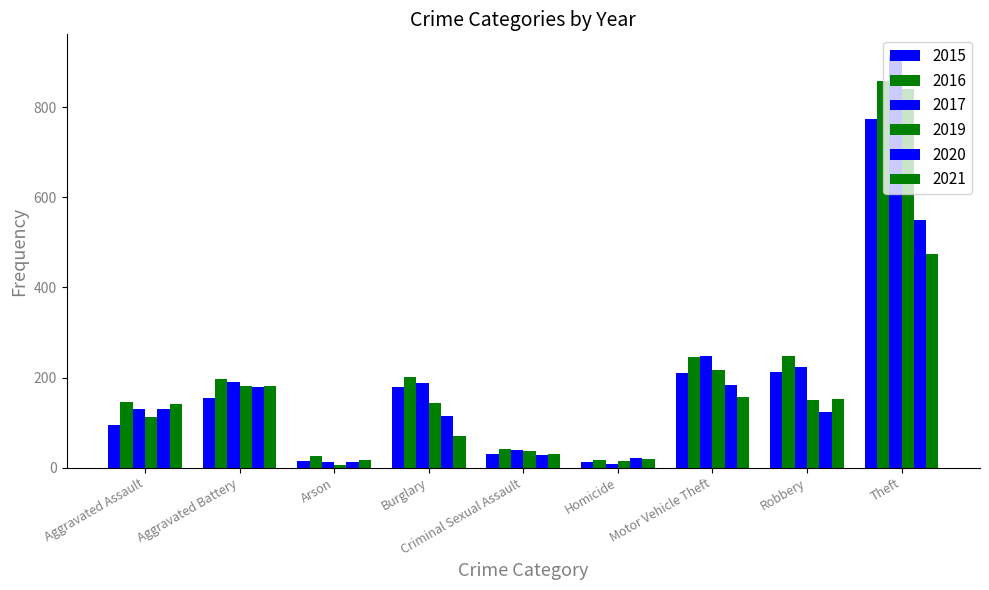

How many data points does each series have?

9